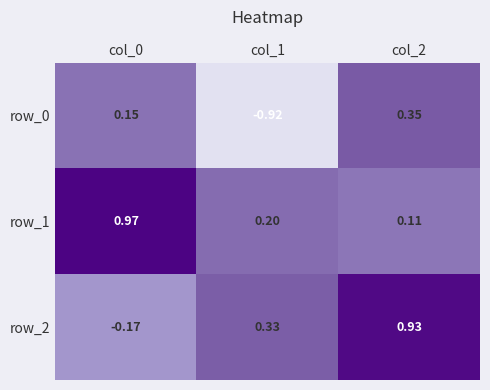

Which category has the highest value in the row_2 series?

col_2